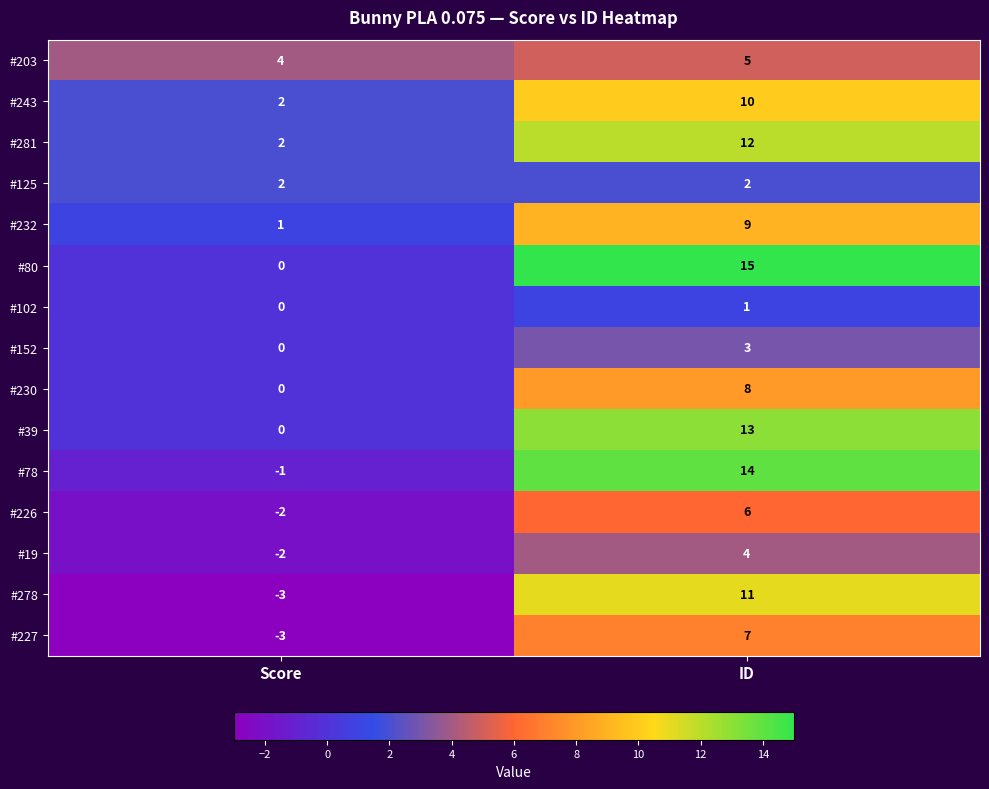

At which category is the sum across all series the highest?

ID